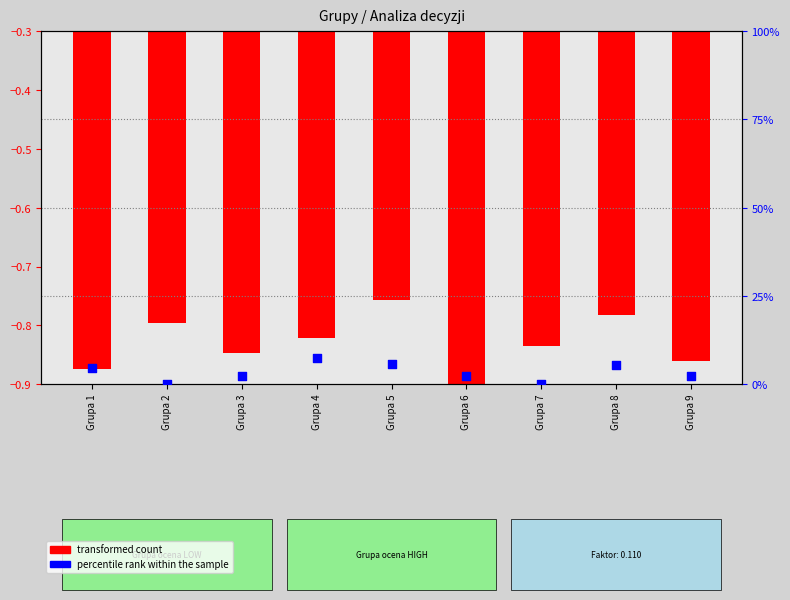

What is the change in value from Grupa 8 to Grupa 9?

-3.1